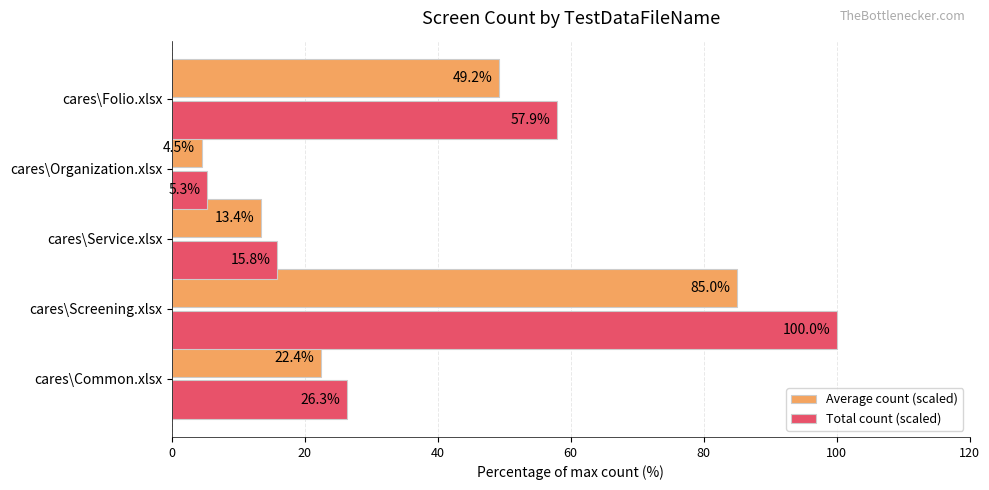

What is the minimum value for Total count (scaled)?

5.3